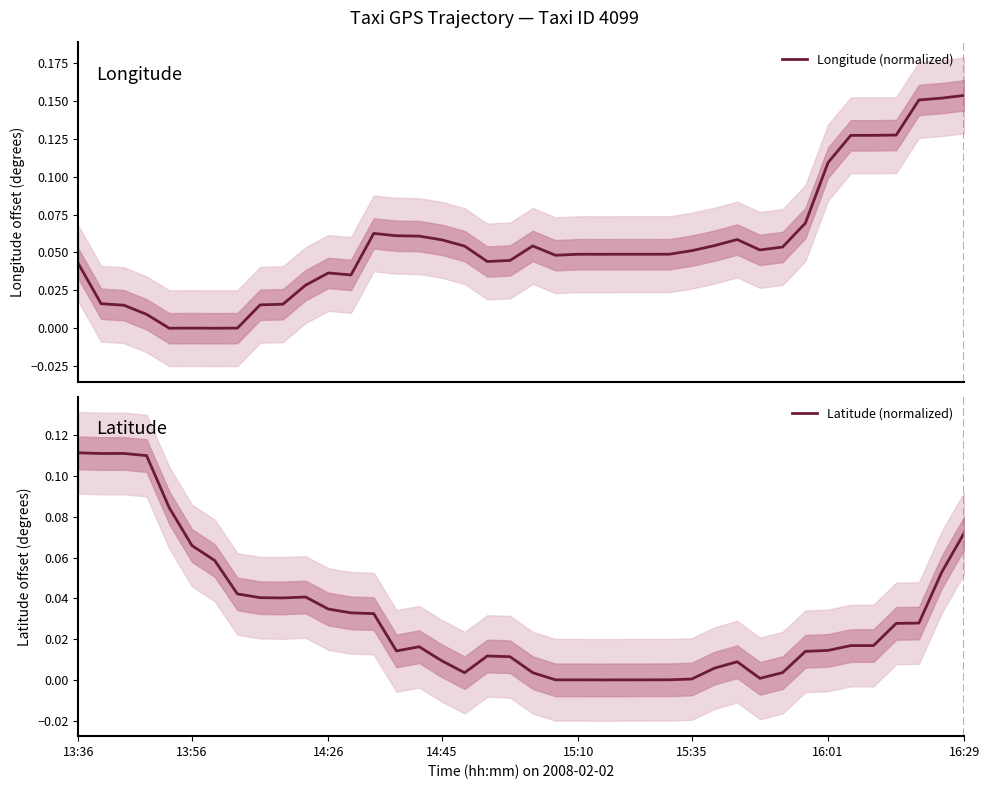

After their last crossing, which series has the higher values: Latitude (normalized) or Longitude (normalized)?

Longitude (normalized)